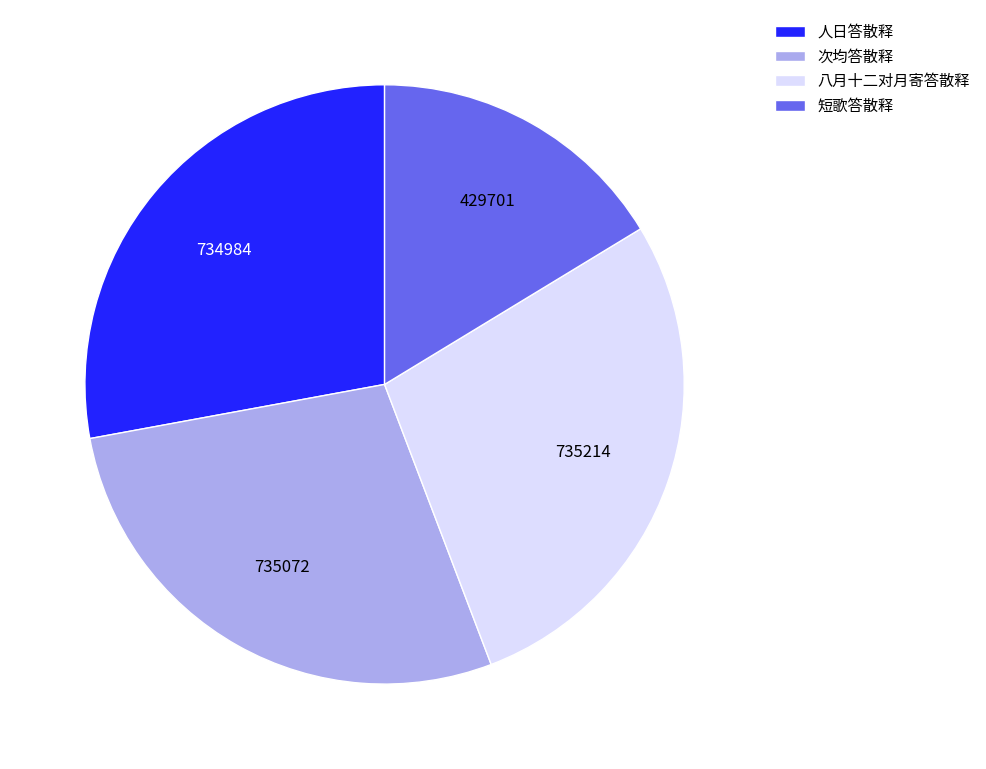

How many segments does this pie chart have?

4